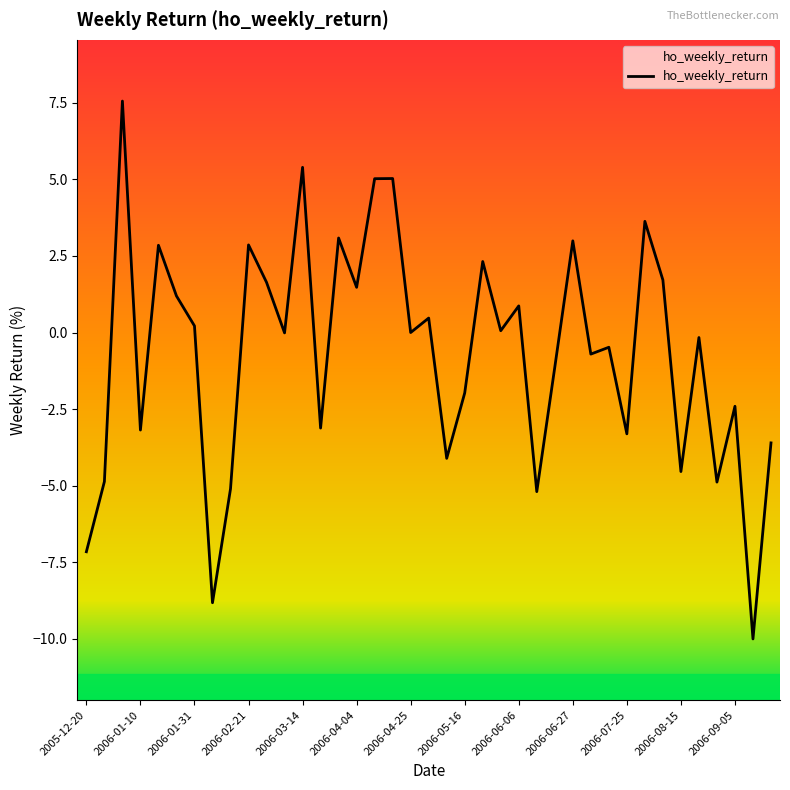

What is the approximate value at 2005-12-20?

-7.2